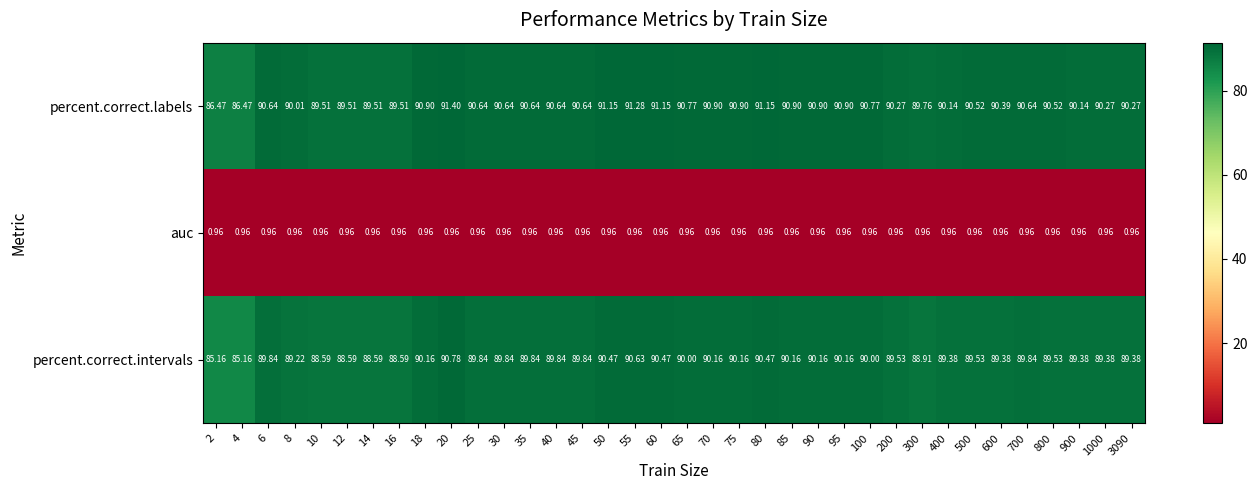

Is the value of percent.correct.intervals at 50 greater than the value of auc at 3090?

Yes